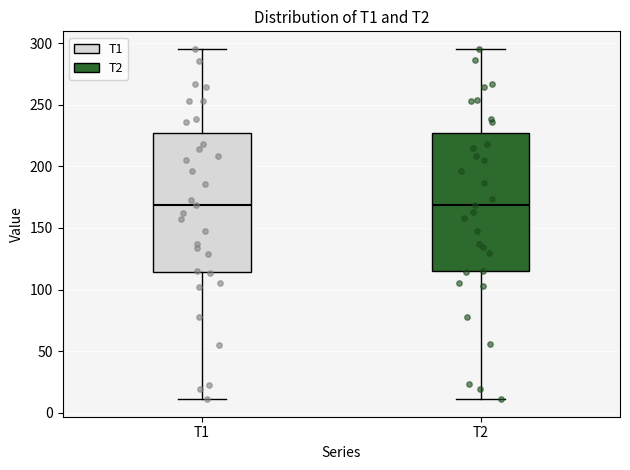

Reading left to right, read every box against the y-axis: the position of its median line, the range the box covers, and the ends of its whiskers. The values are not printed on the chart, so give them approximately, as read against the axis.

T1: median 170, box 115 to 225, whiskers 10 to 295
T2: median 170, box 115 to 225, whiskers 10 to 295